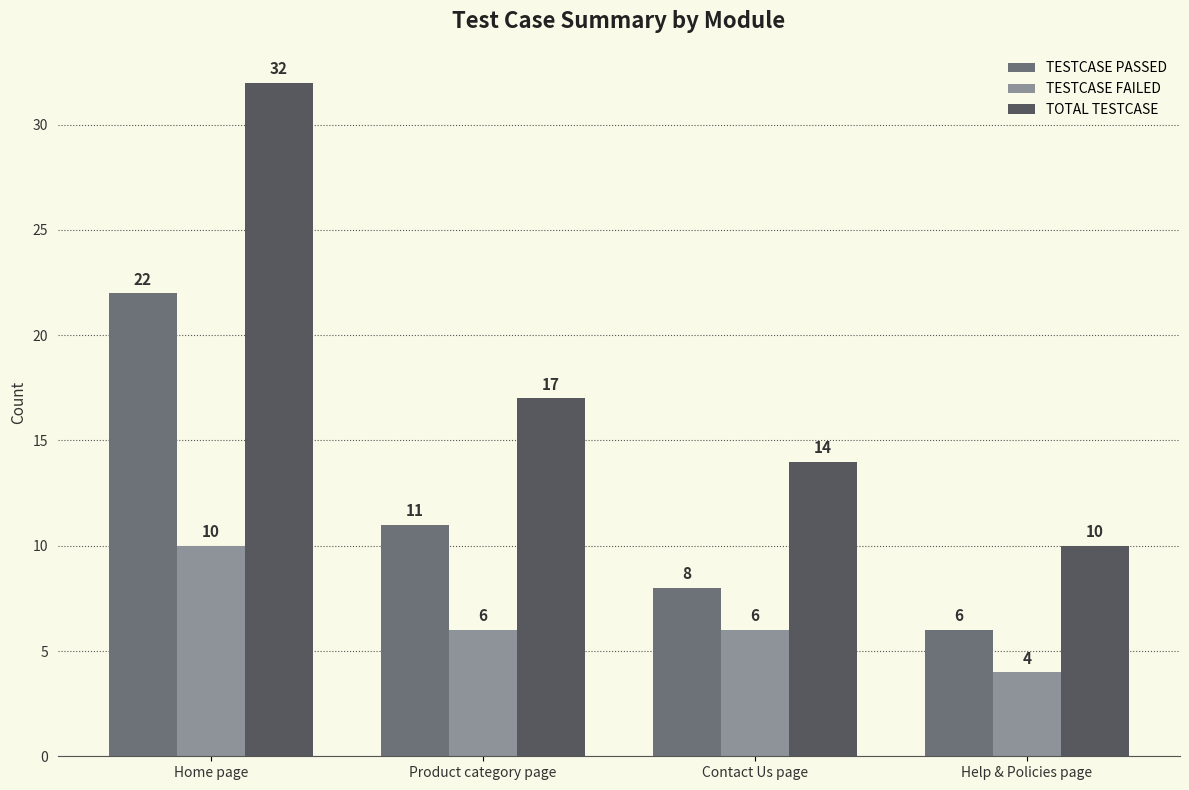

The value of TESTCASE FAILED at Home page is 10. True or false?

True